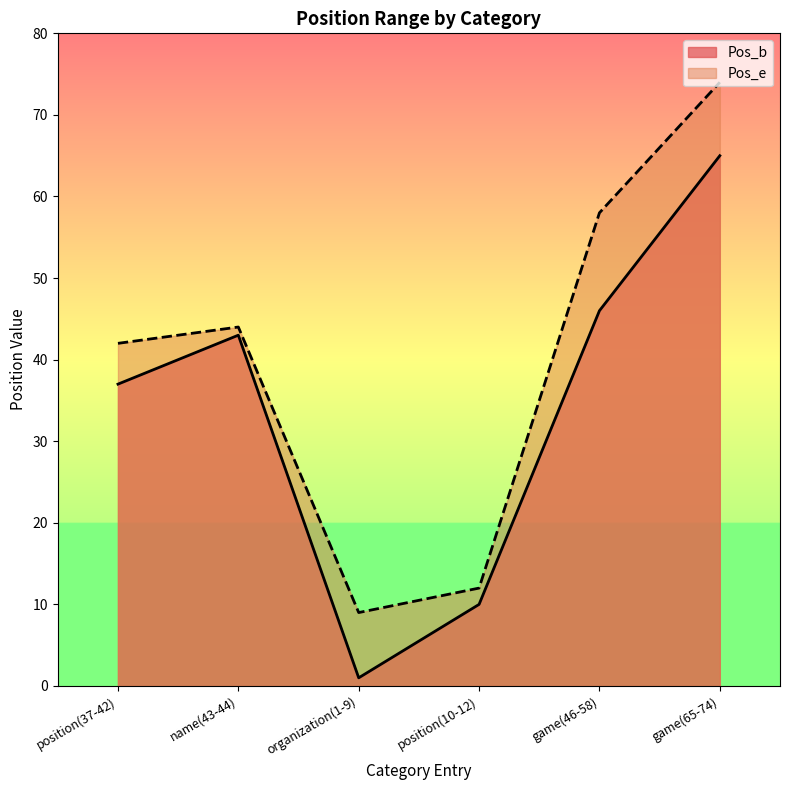

Is the value of Pos_b at organization(1-9) greater than the value of Pos_e at name(43-44)?

No